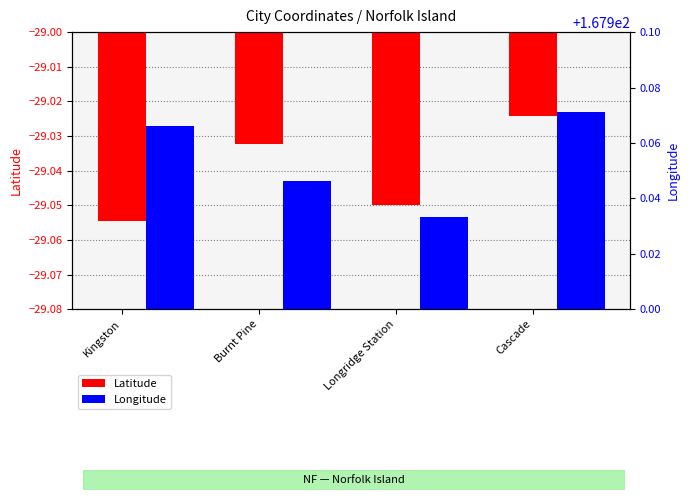

Reading left to right, what are all the values shown in this chart?

Latitude: -29.1	-29.0	-29.1	-29.0
Longitude: 168.0	167.9	167.9	168.0